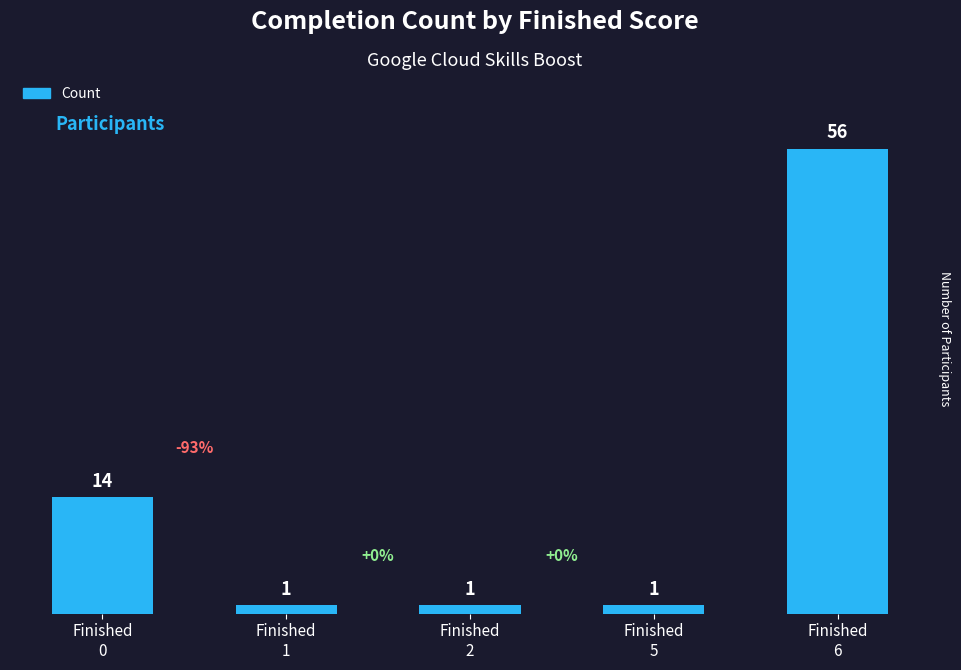

The chart shows a value of 56 at Finished
6. True or false?

True